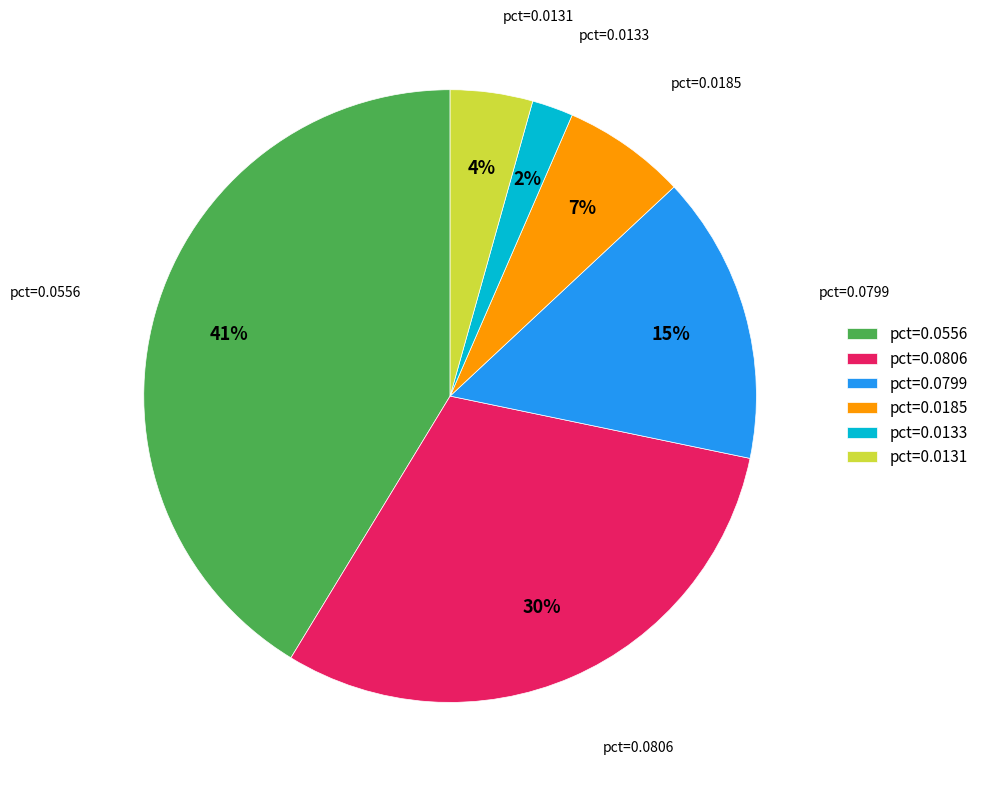

How many slices are in this pie chart?

6